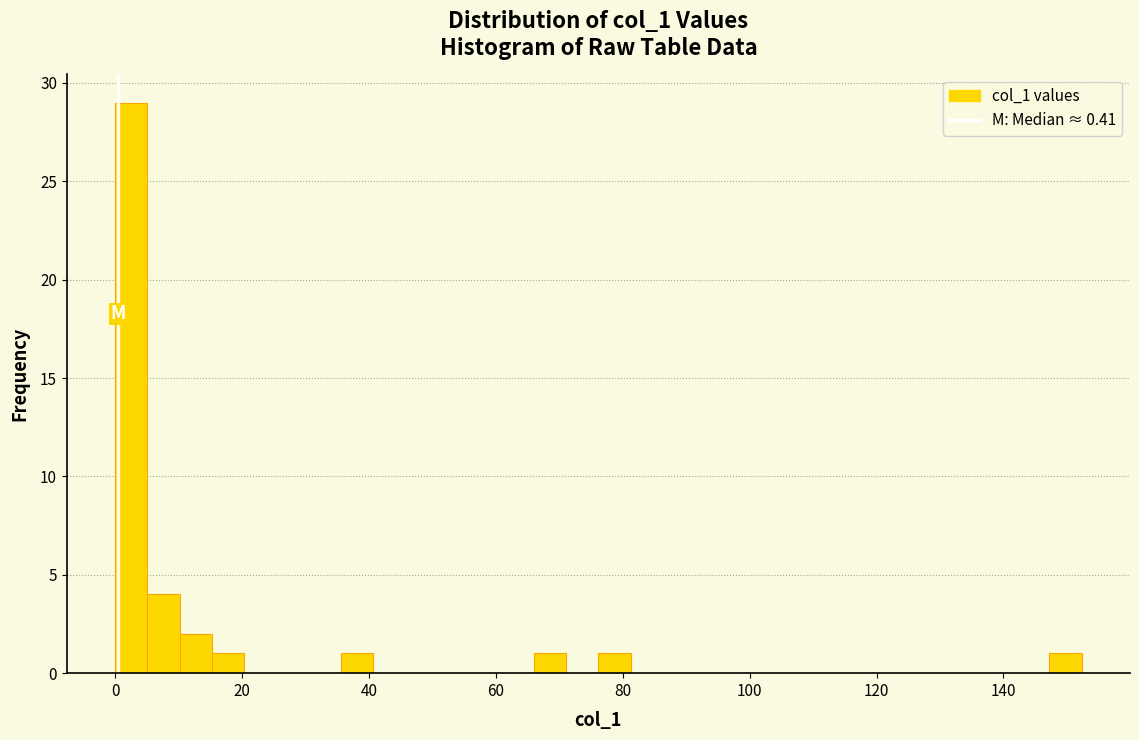

Around what value on the x-axis is the tallest bar? Give the approximate position of its centre, as read against the axis.

2